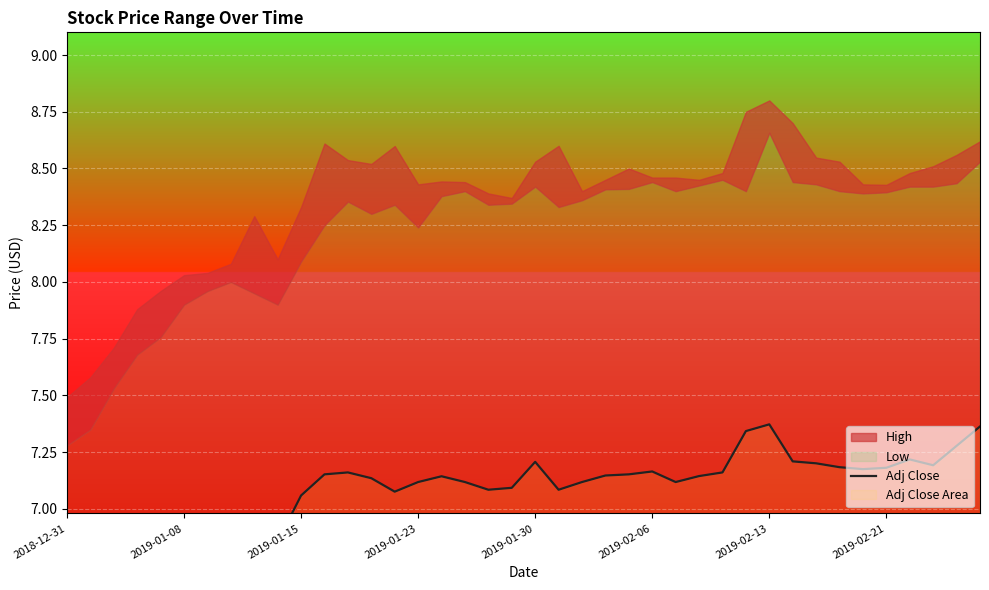

What is the average value?

7.0